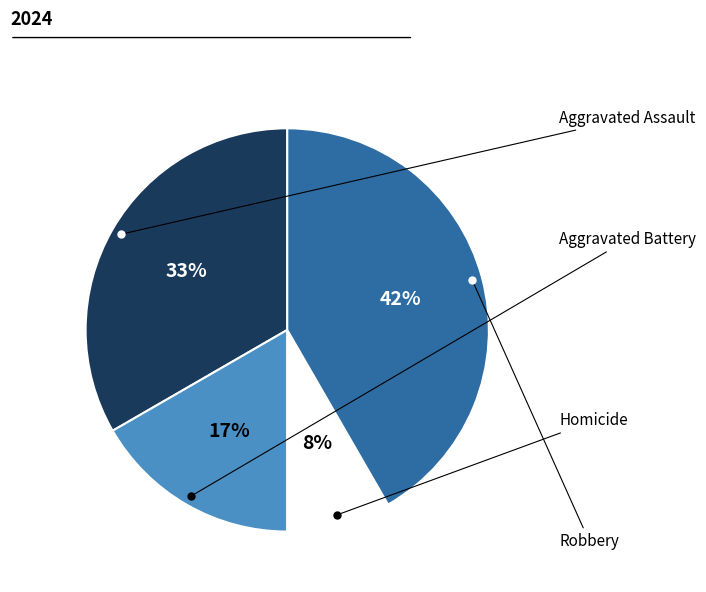

To the nearest percent, what is the average slice percentage?

25%